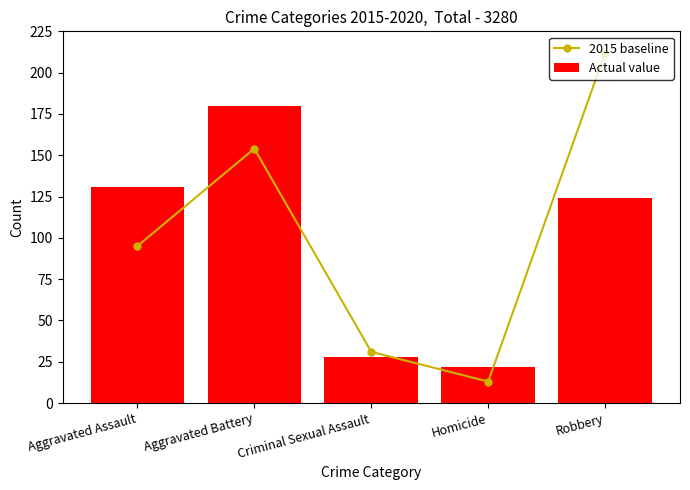

Rank the categories by Actual value value from highest to lowest.

Aggravated Battery, Aggravated Assault, Robbery, Criminal Sexual Assault, Homicide